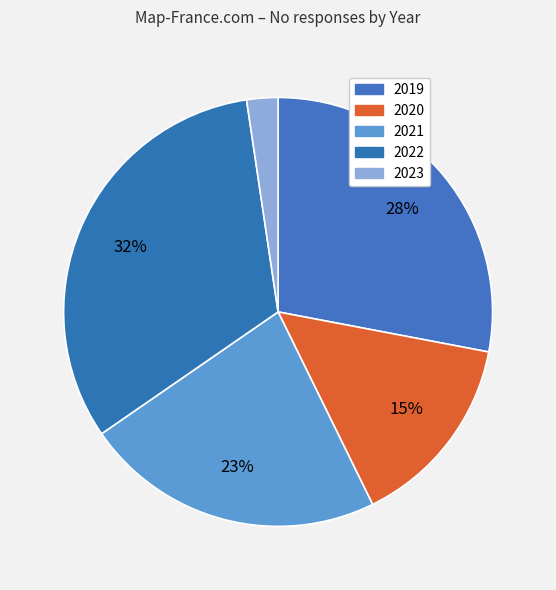

Is it true that 2020 is 23% of the pie?

False